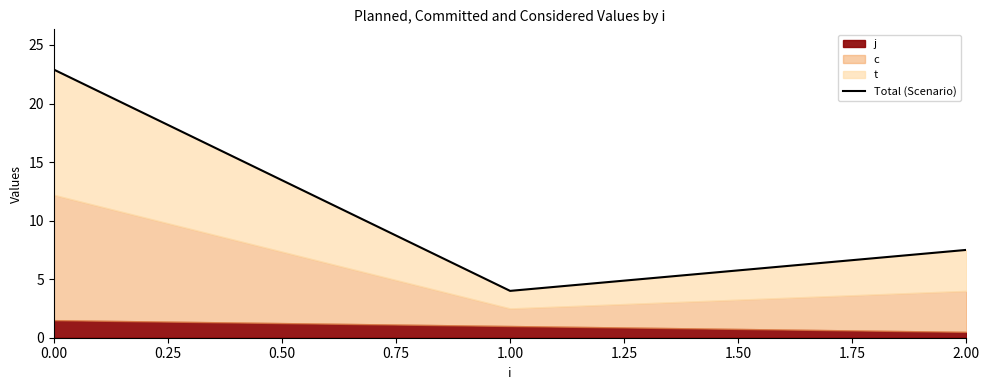

The chart shows a value of 22.9 at 0.00. True or false?

True